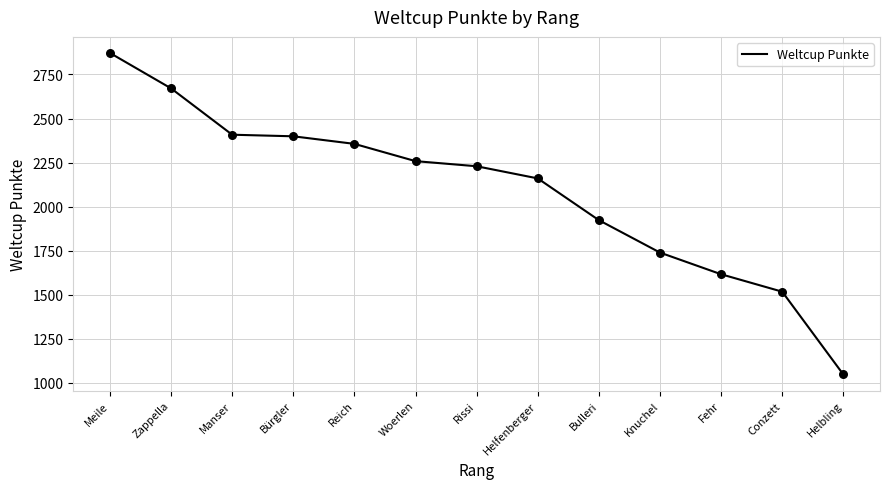

What is the change in value from Bulleri to Knuchel?

-184